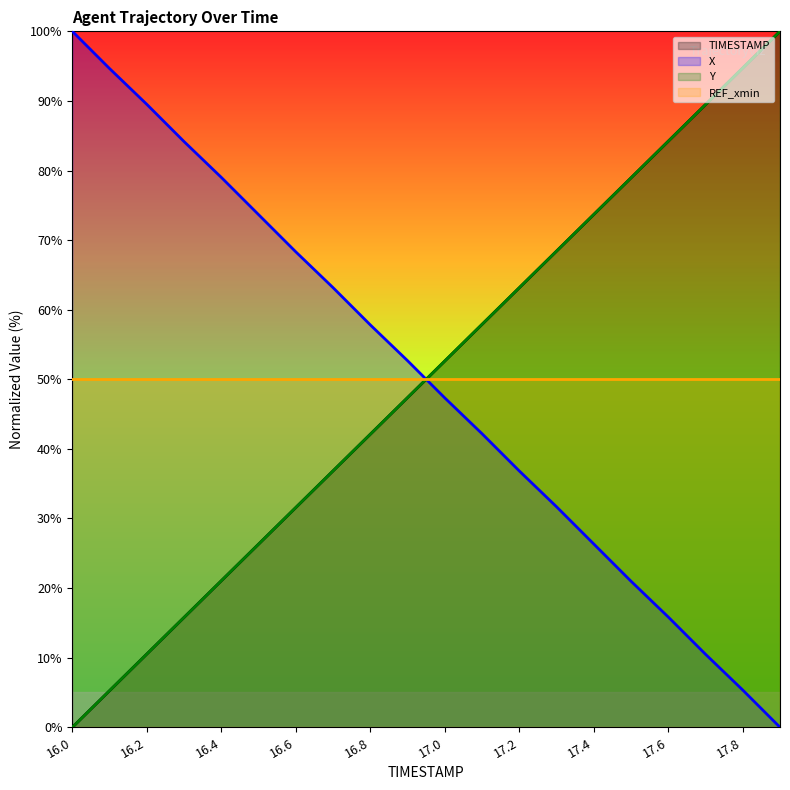

Rank the series by their maximum value, from lowest to highest.

TIMESTAMP, X, Y